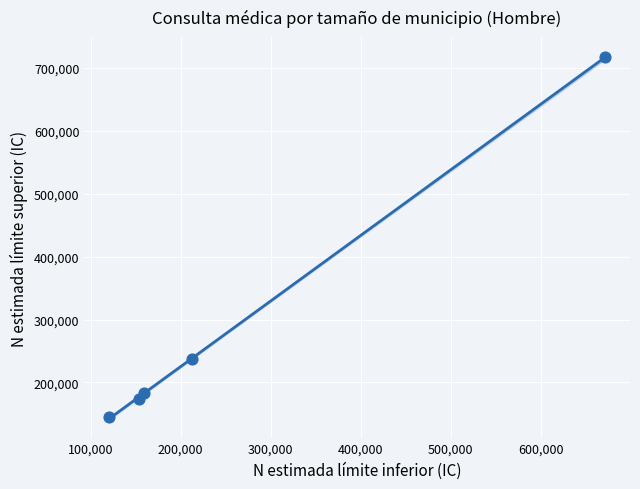

What Y value in the scatter plot is closest to 430769?

238052